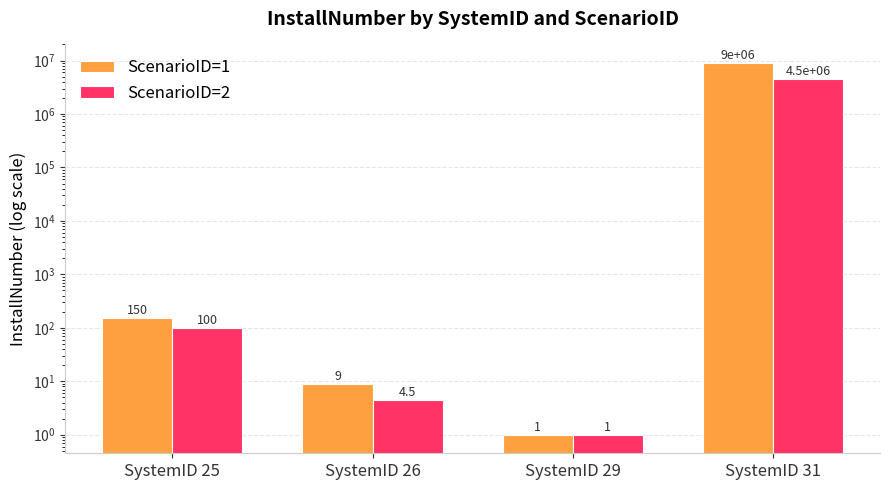

What is the difference between the ScenarioID=2 values at SystemID 31 and SystemID 29?

4499999.0